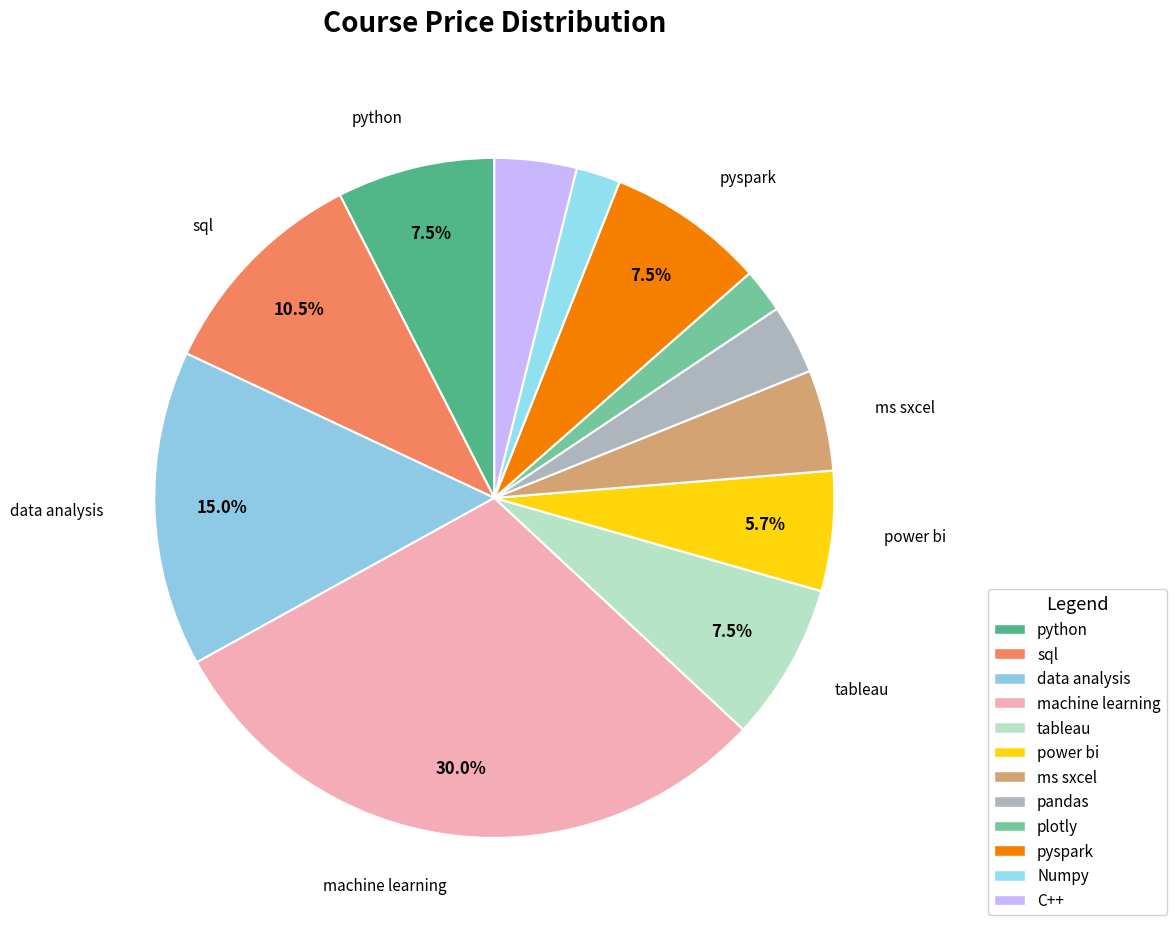

Count the number of slices in the pie.

12